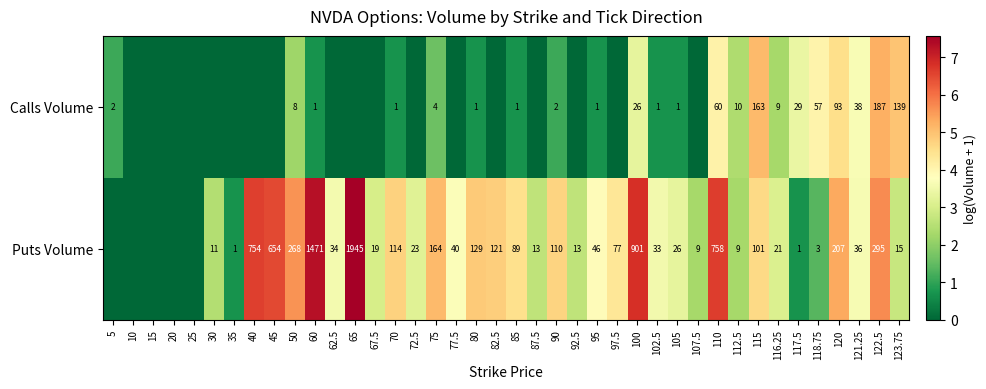

Is the value of Calls Volume at 117.5 greater than the value of Puts Volume at 85?

No